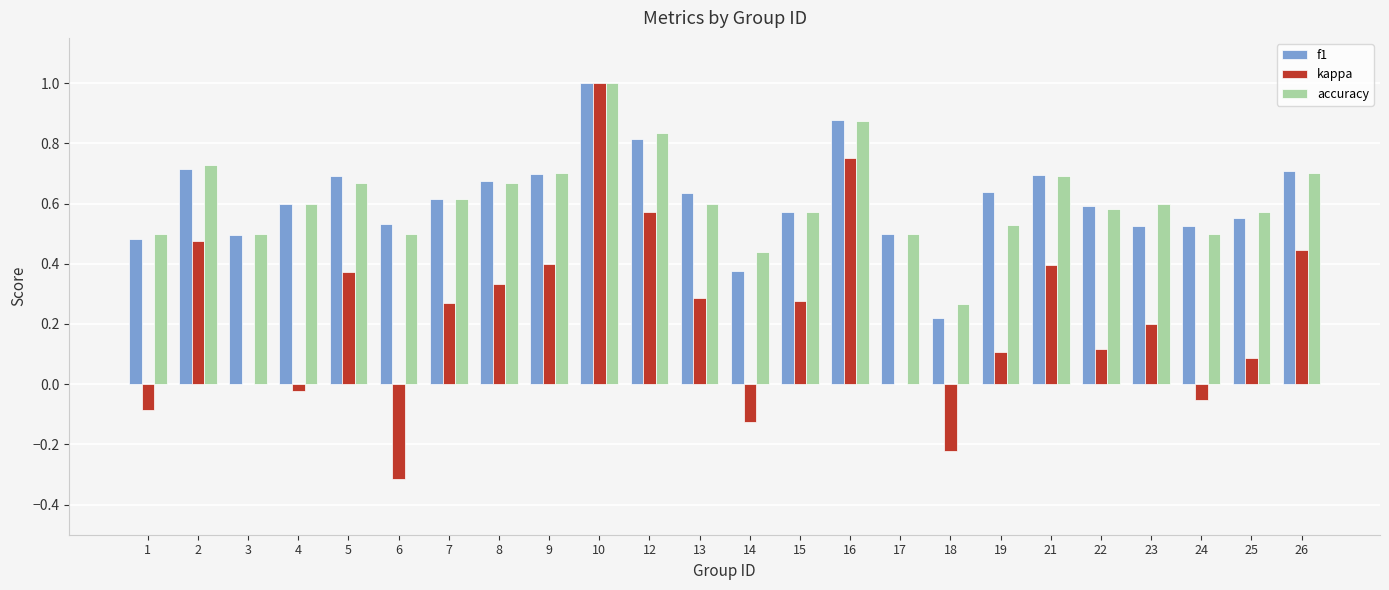

What is the maximum value shown in the chart?

1.0